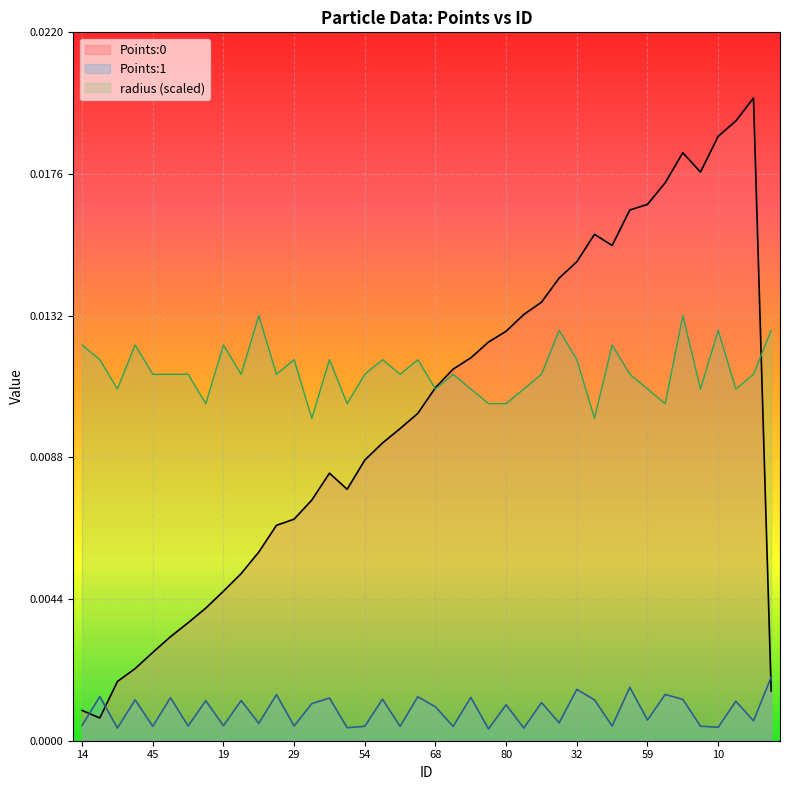

True or false: Points:1 and Points:0 cross at least once.

True